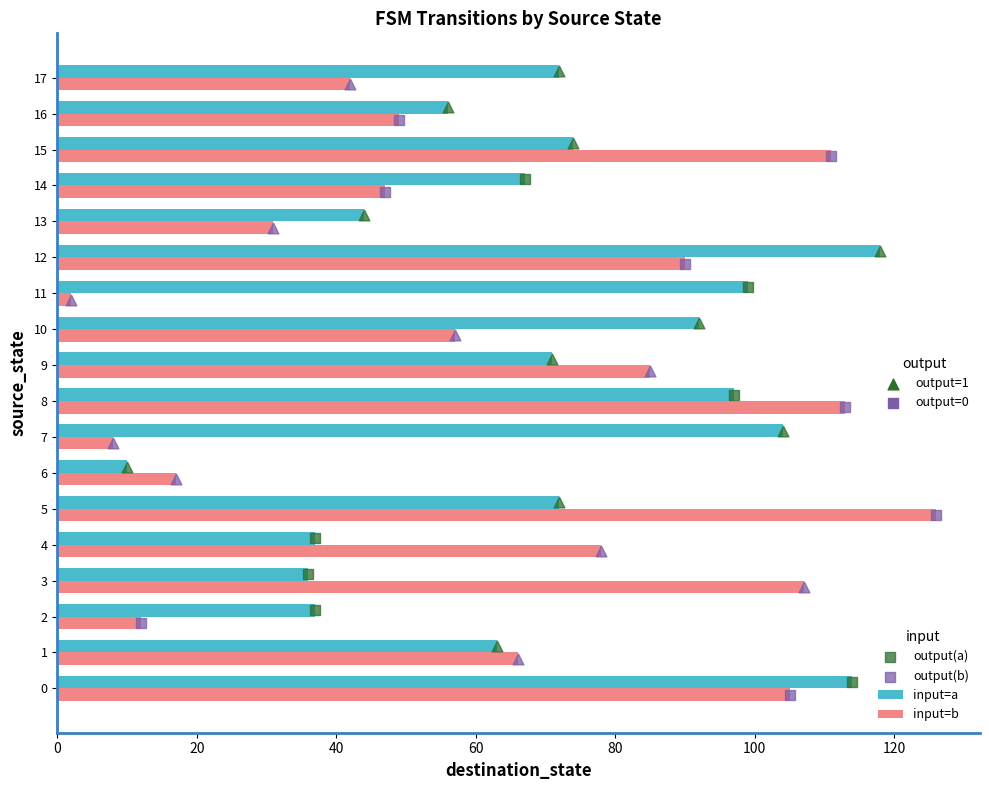

Which series has the widest spread of Y values?

input=b